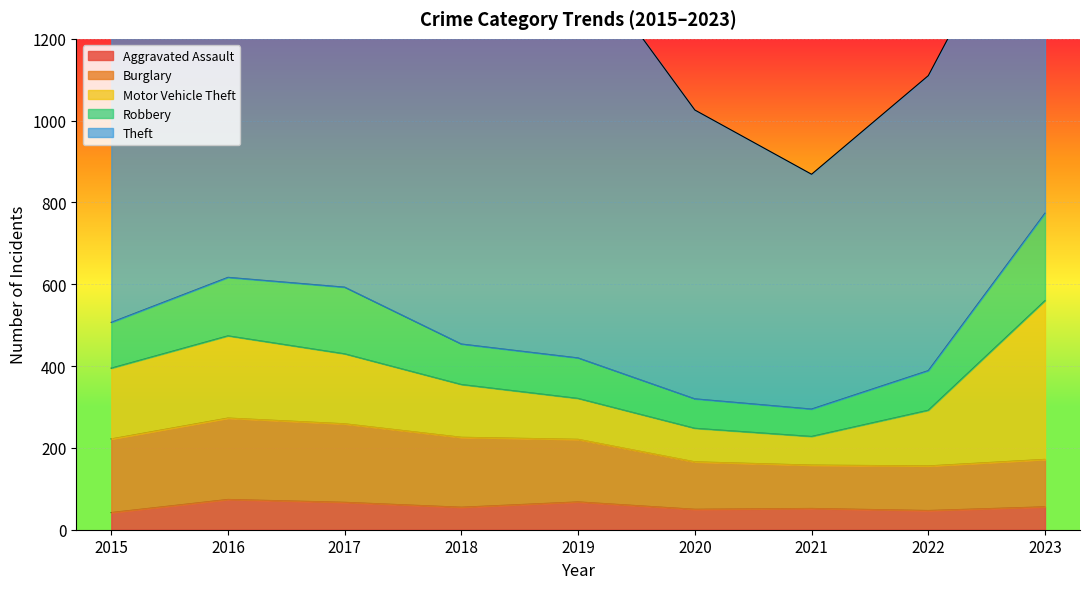

What is the total value across all series at 2021?

869